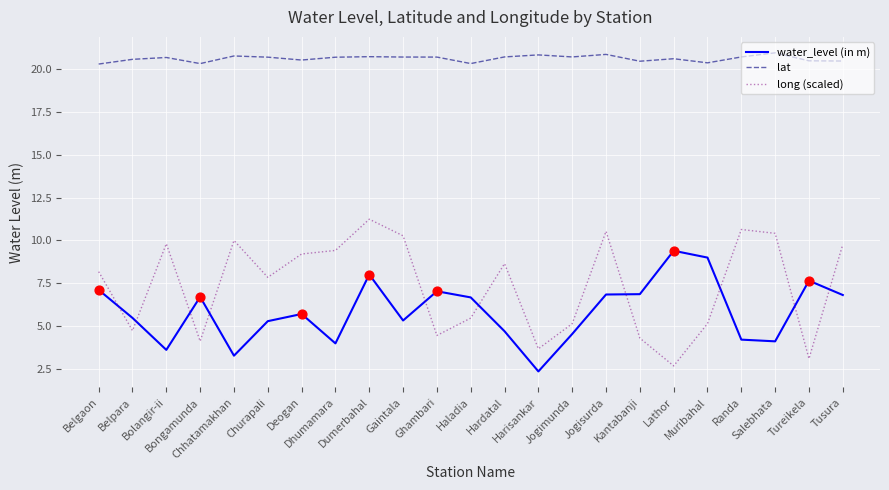

Which series has the largest total across all categories?

lat